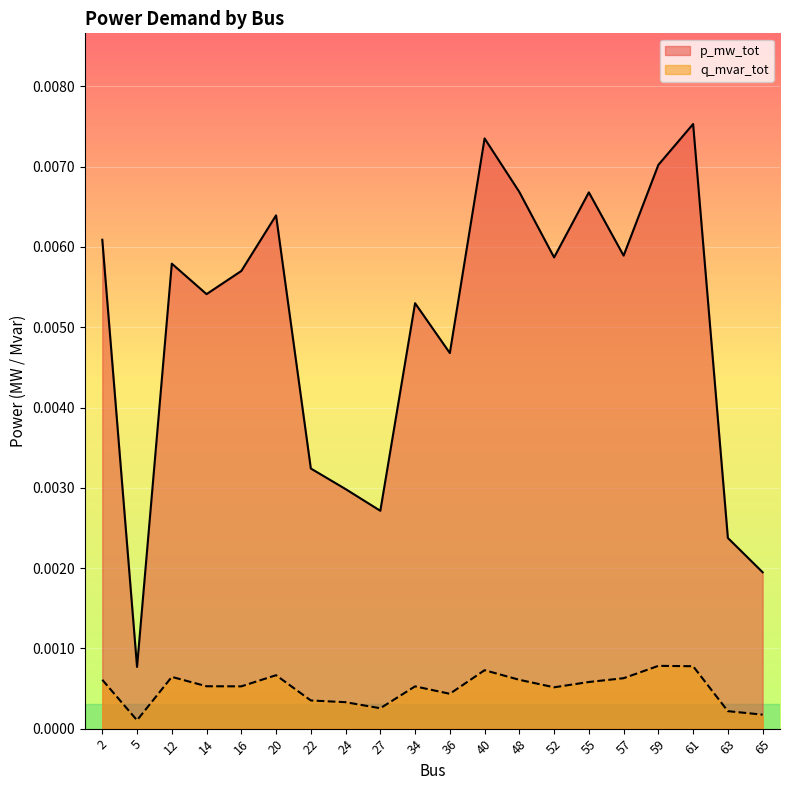

At how many categories does at least one series exceed 0?

20